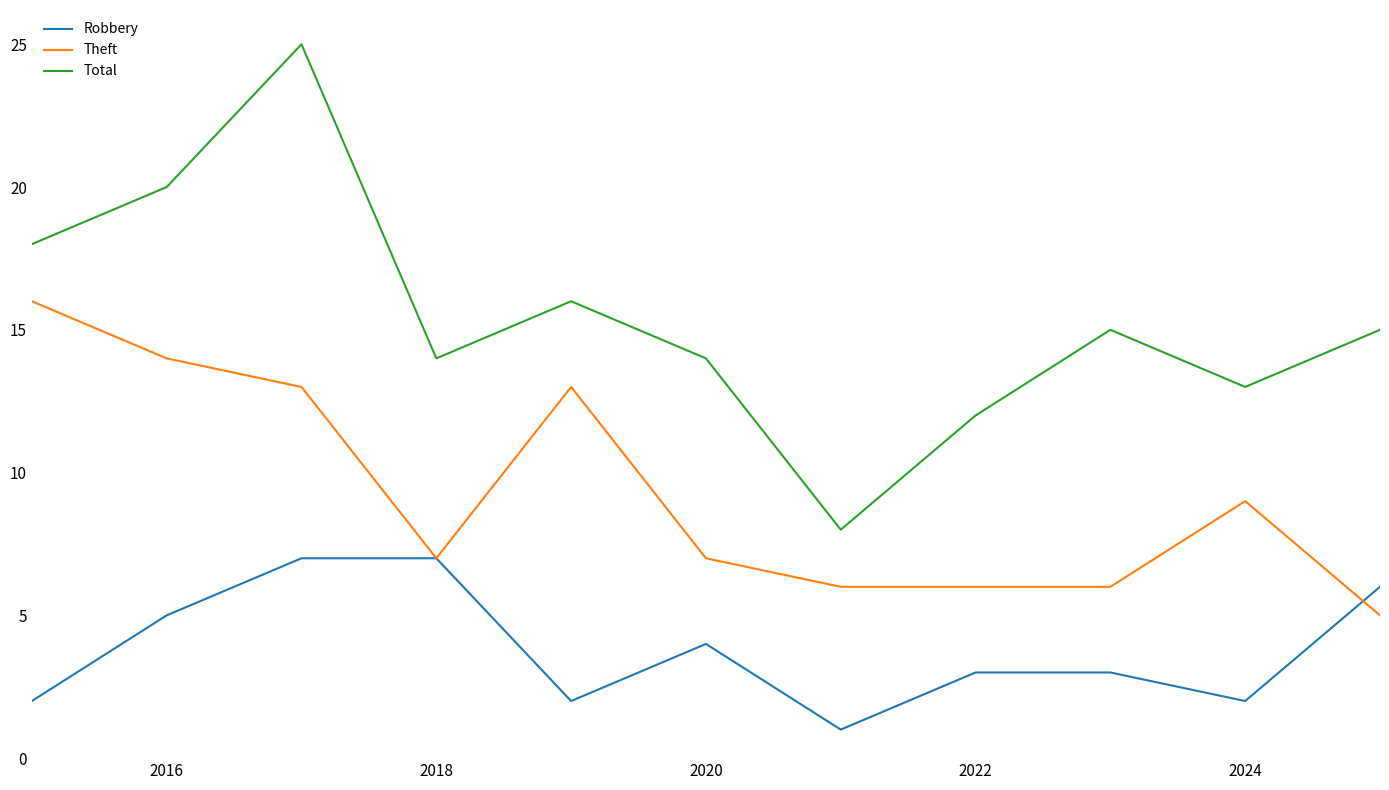

What is the minimum value shown in the chart?

1